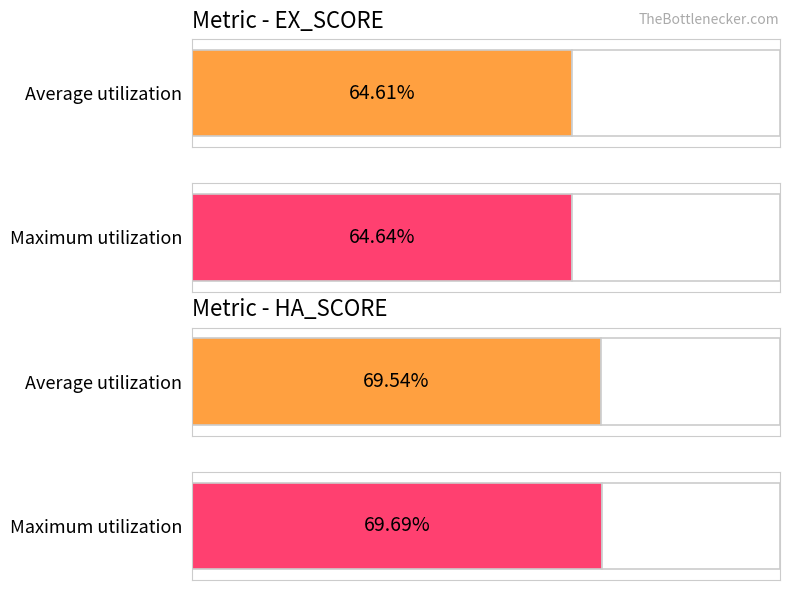

Read the EX_SCORE value at RU=1.

0.6